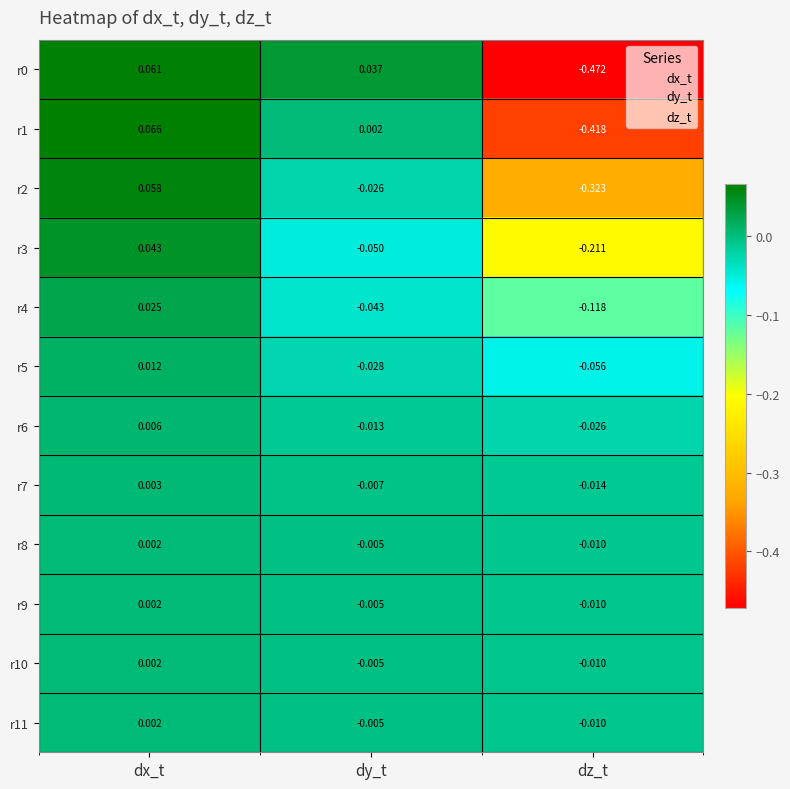

At which label is r0 closest to 0?

dy_t